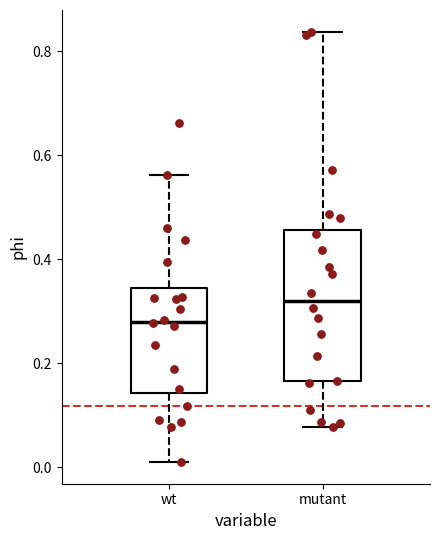

Reading left to right, read every box against the y-axis: the position of its median line, the range the box covers, and the ends of its whiskers. The values are not printed on the chart, so give them approximately, as read against the axis.

wt: median 0.28, box 0.14 to 0.34, whiskers 0.02 to 0.56
mutant: median 0.32, box 0.16 to 0.46, whiskers 0.08 to 0.84